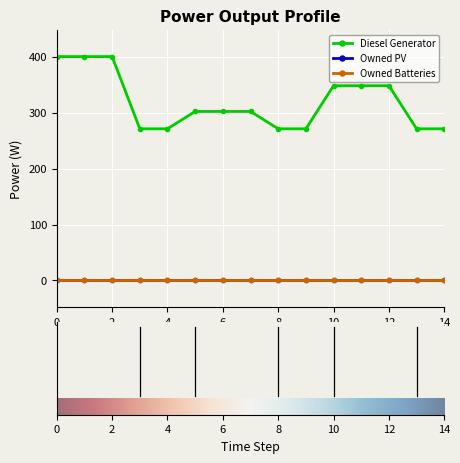

Does the chart have visible grid lines?

Yes